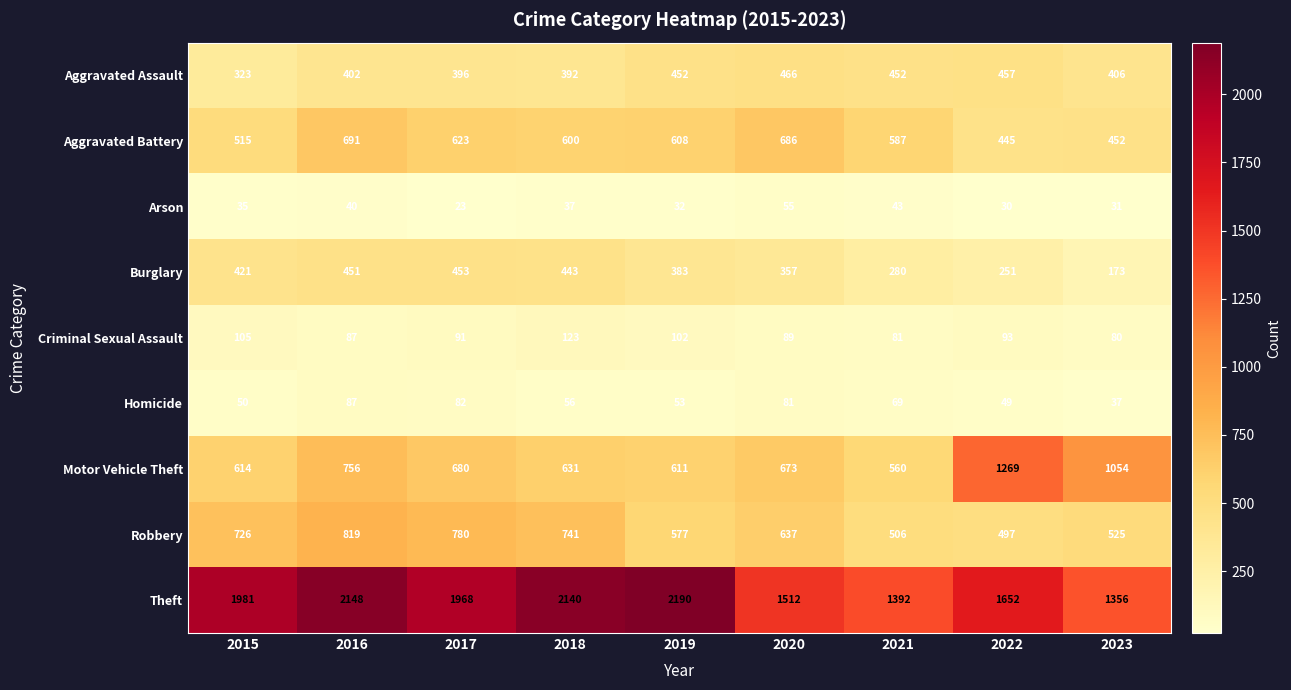

At which label does Theft first exceed 1968?

2015